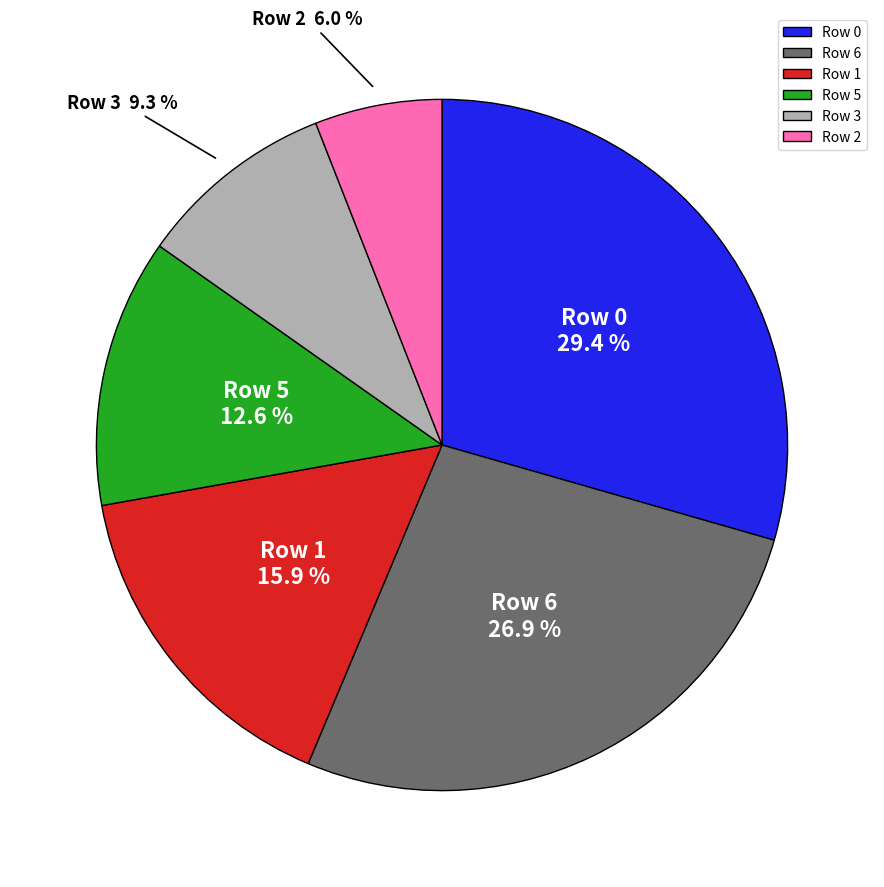

Is there any slice that represents more than half of the pie?

No